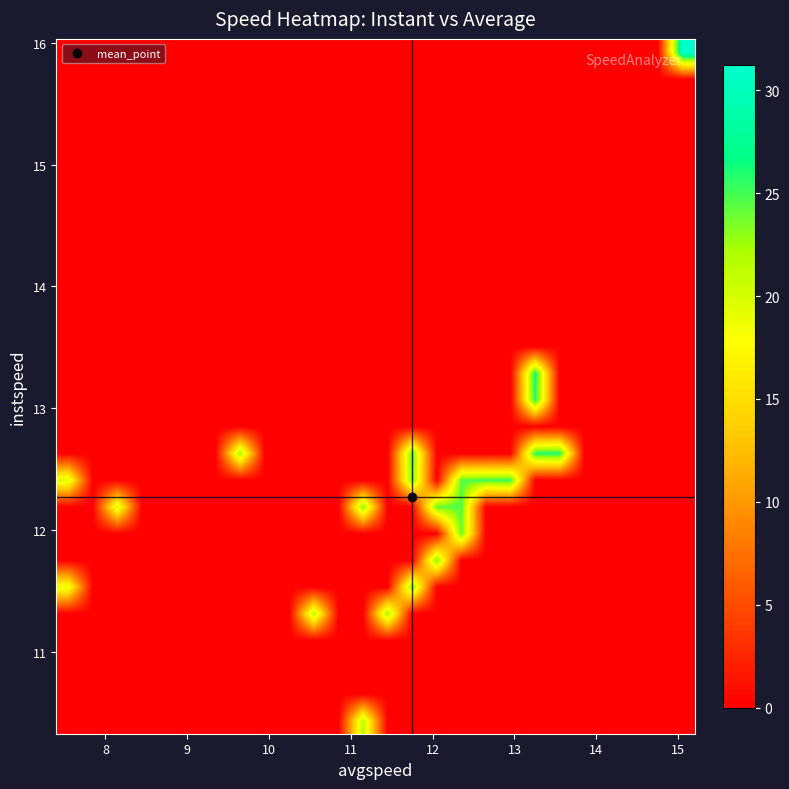

Count the number of data series in this chart.

26